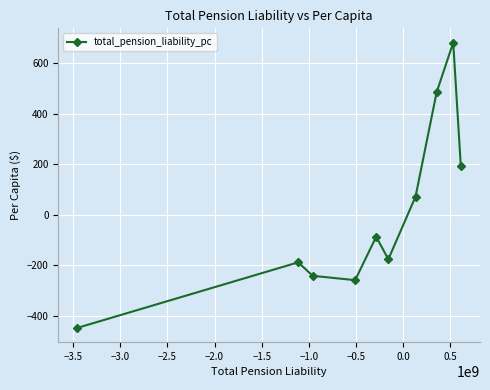

What is the value of the 2nd point from the left?

-188.8